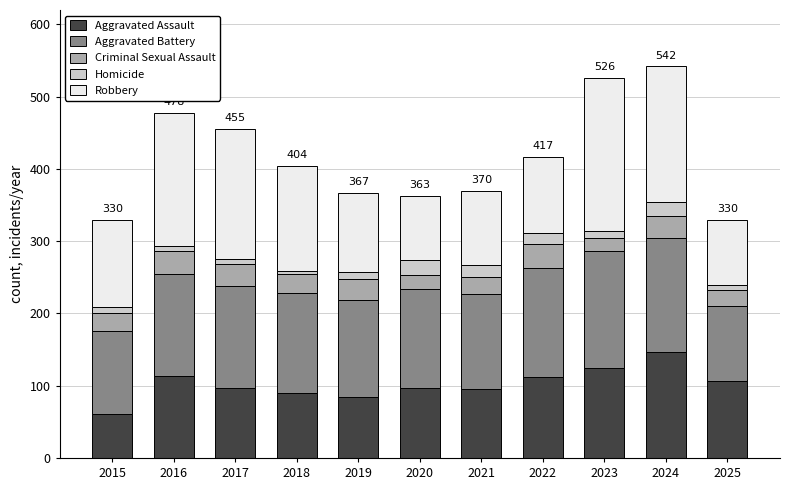

At which label does Aggravated Assault reach its minimum?

2015